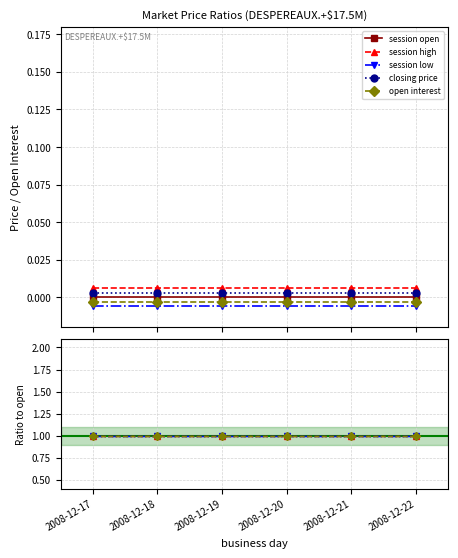

At which category does the chart reach its minimum across all series?

2008-12-17